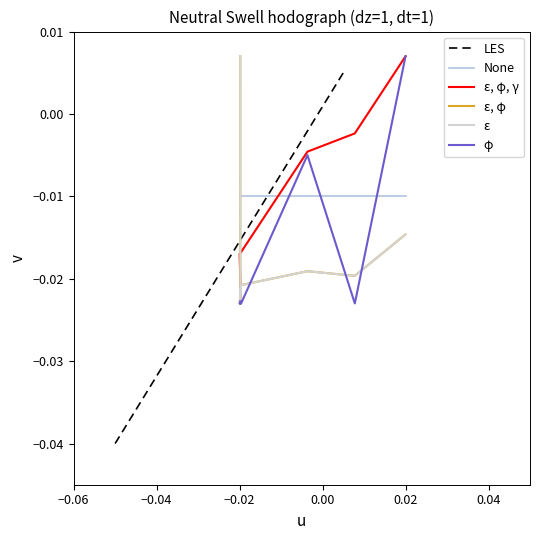

Which has a higher value, −0.06 or 0.04?

0.04